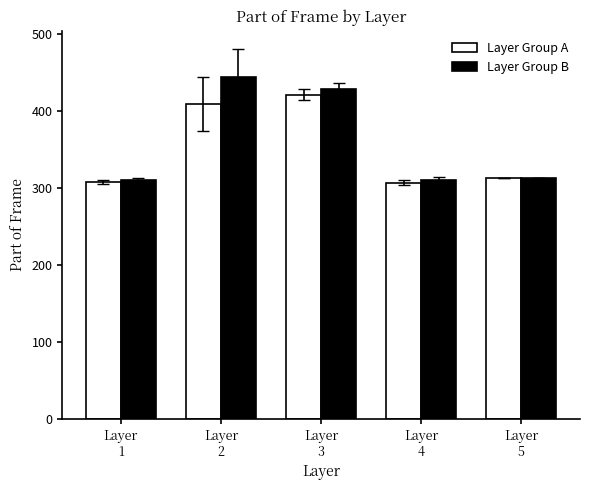

How many data points in Layer Group A are less than 313?

2